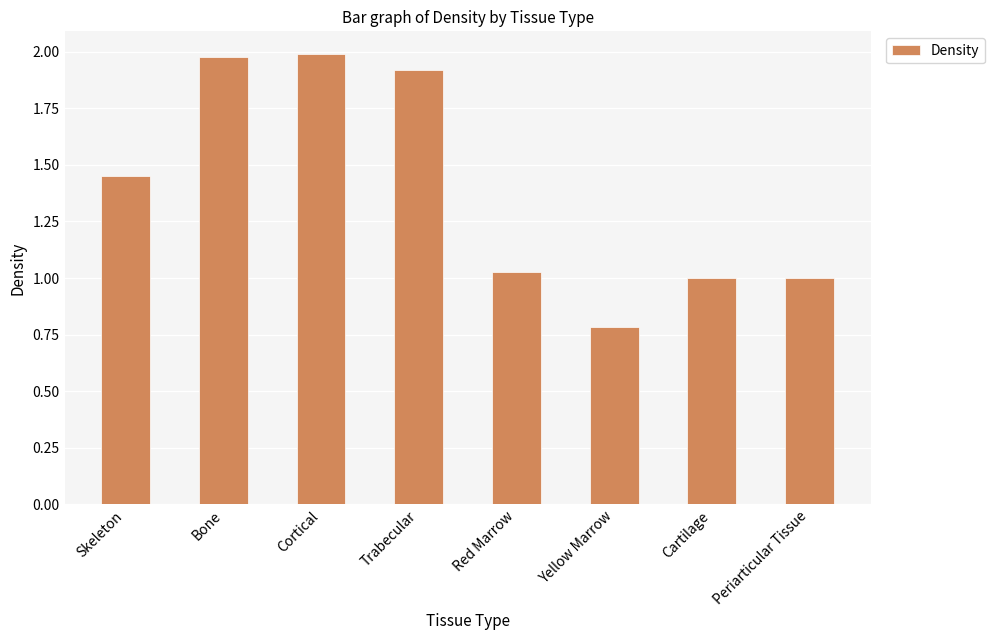

How many data points does each series have?

8